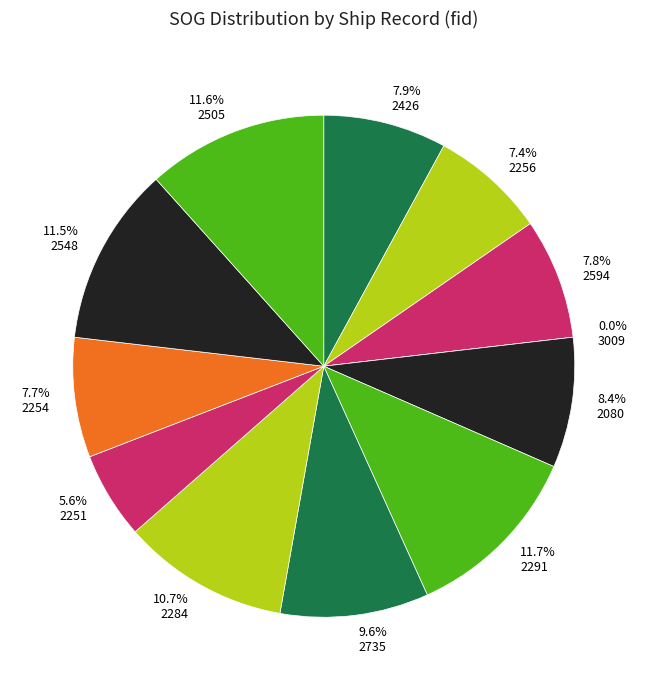

How many slices are in this pie chart?

12